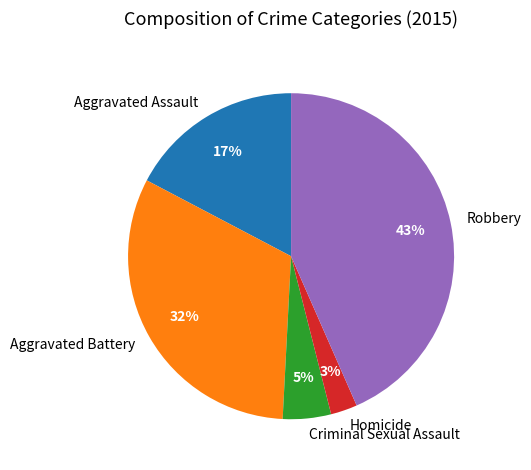

To the nearest percent, what is the combined percentage of Aggravated Assault and Aggravated Battery?

49%